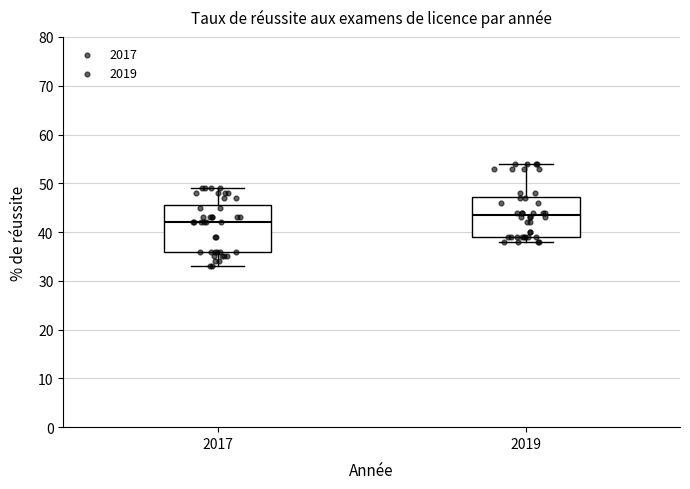

Which box's median line is the lowest?

2017